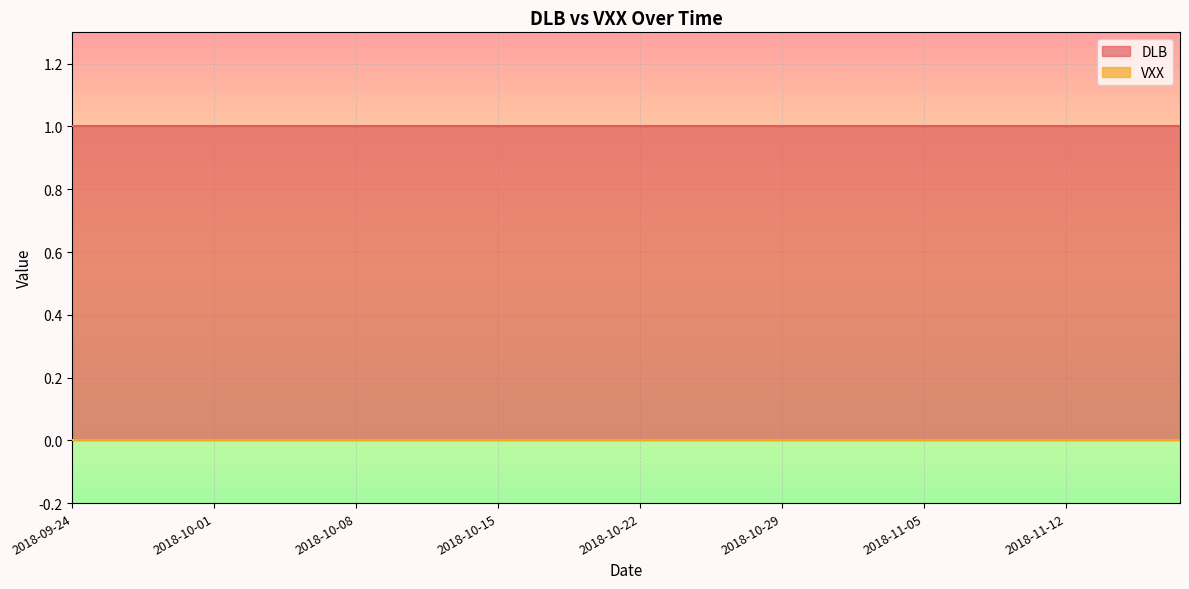

Which category has the highest value in the DLB series?

2018-09-24